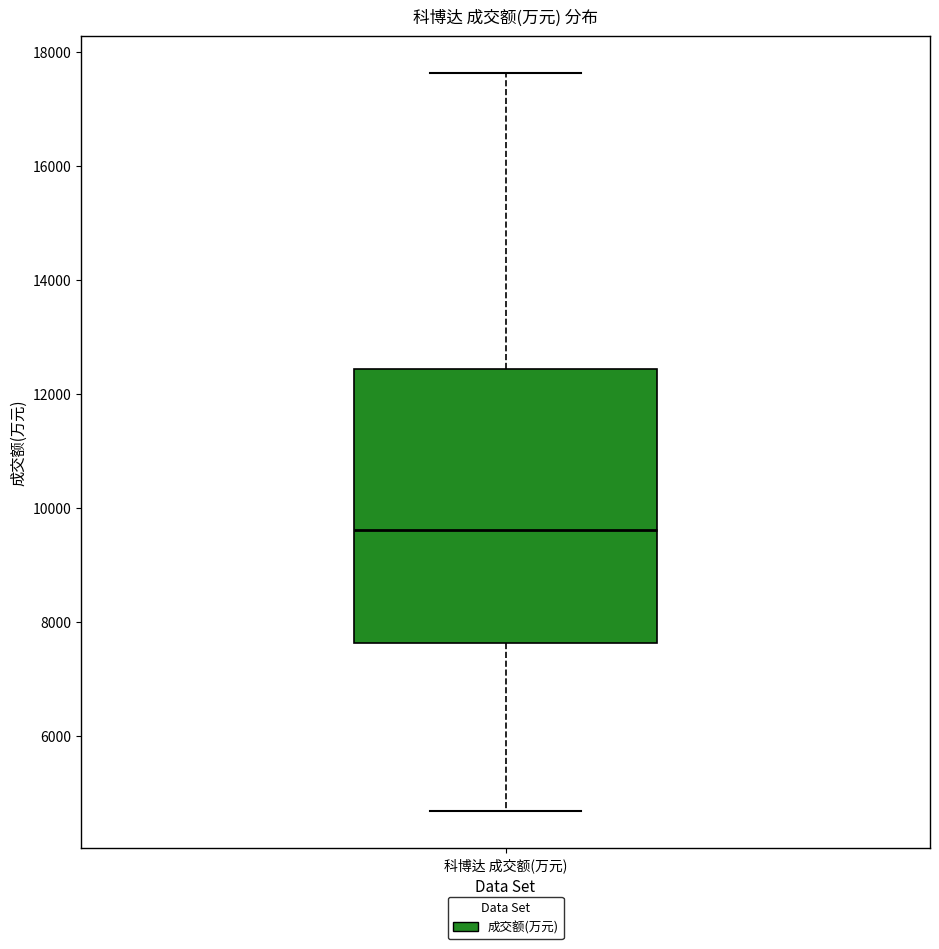

Where does the upper whisker of the box for 科博达 成交额(万元) end on the y-axis? The values are not printed on the chart, so give them approximately, as read against the axis.

17600